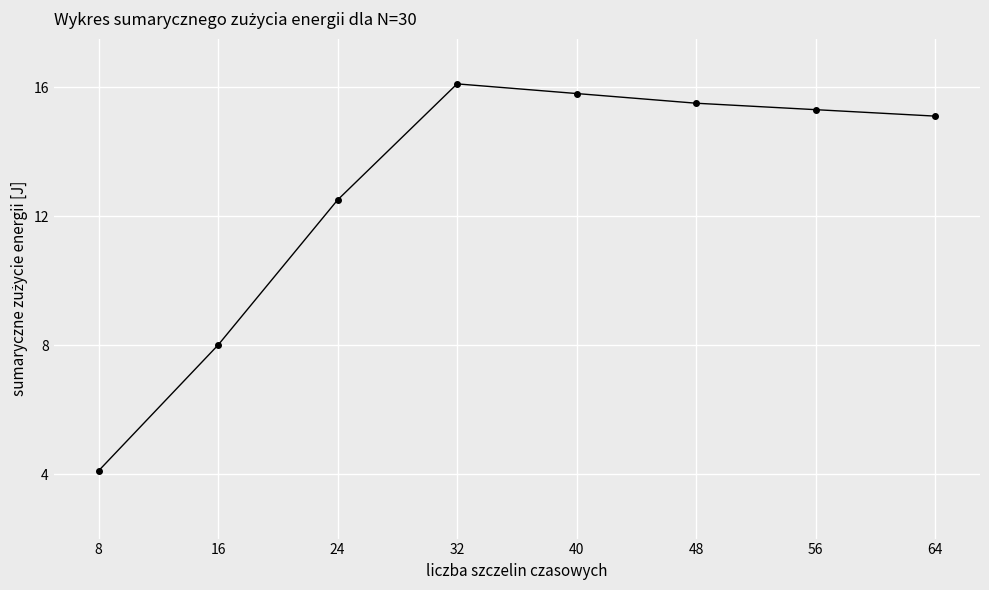

Is this an area chart (filled region under the line)?

No